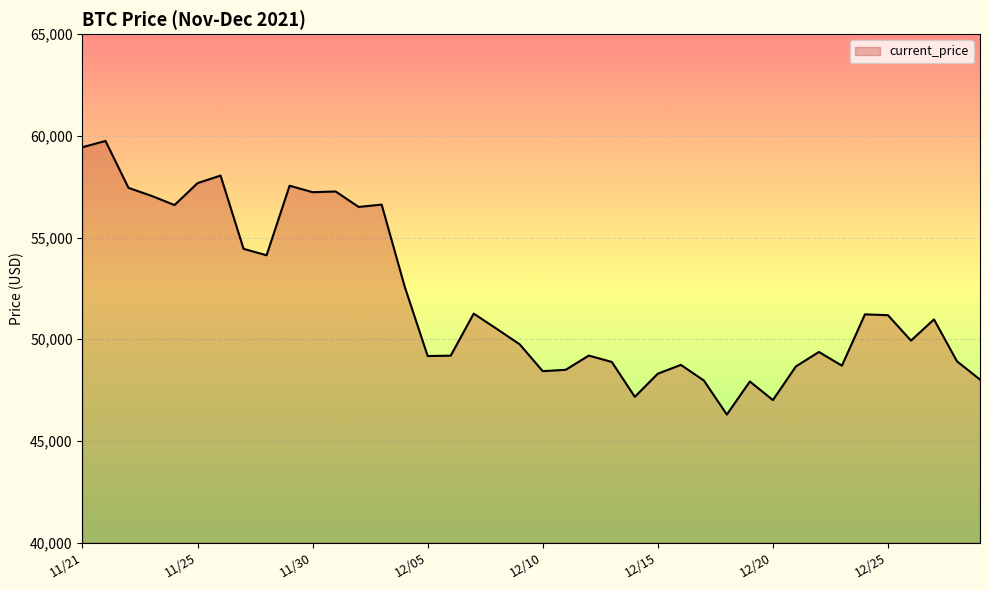

What is the minimum value shown in the chart?

46296